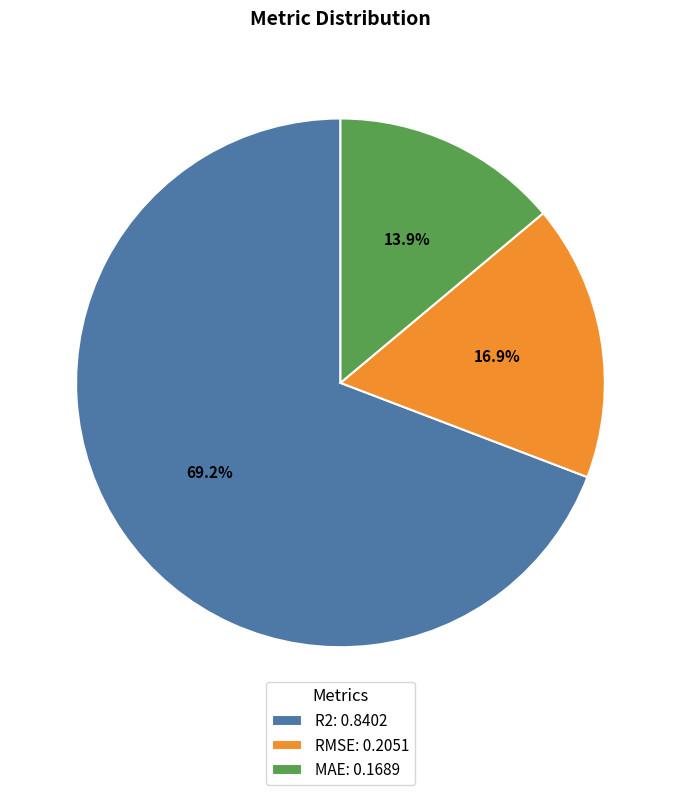

Is it true that RMSE is 17% of the pie?

True